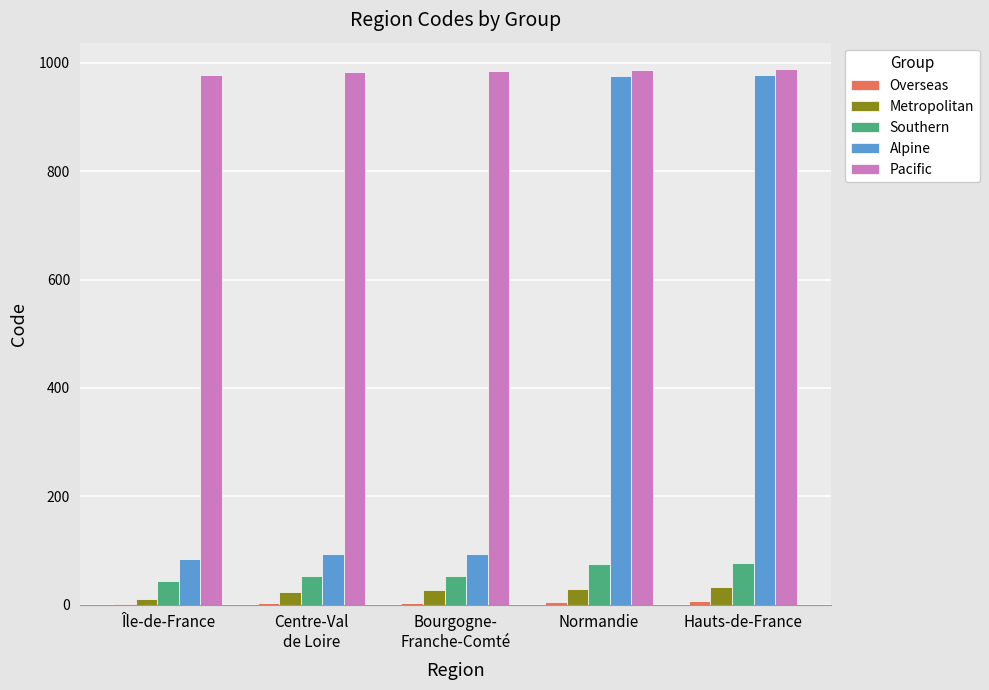

How many series are shown in this chart?

5